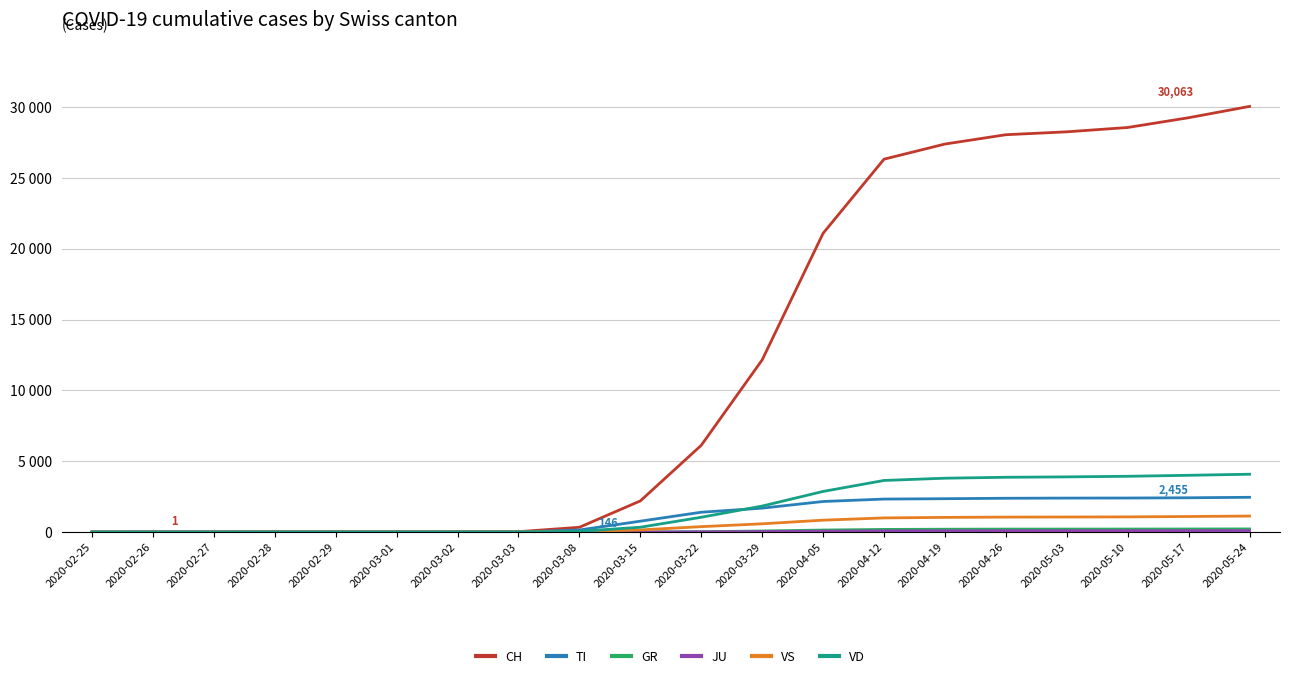

Does the chart display data point markers on the line(s)?

No